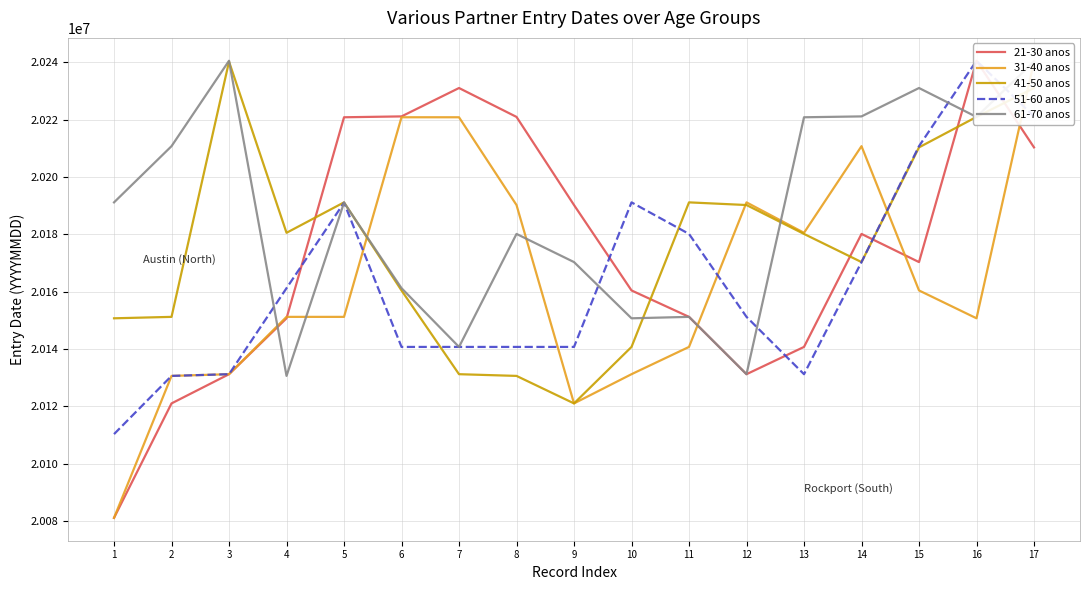

How many data points does each series have?

17